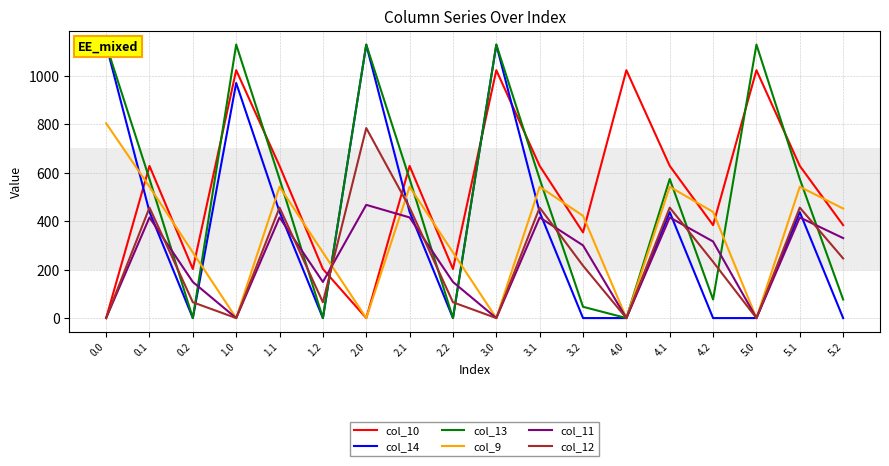

Is the value of col_9 at 4.1 greater than the value of col_14 at 5.2?

Yes